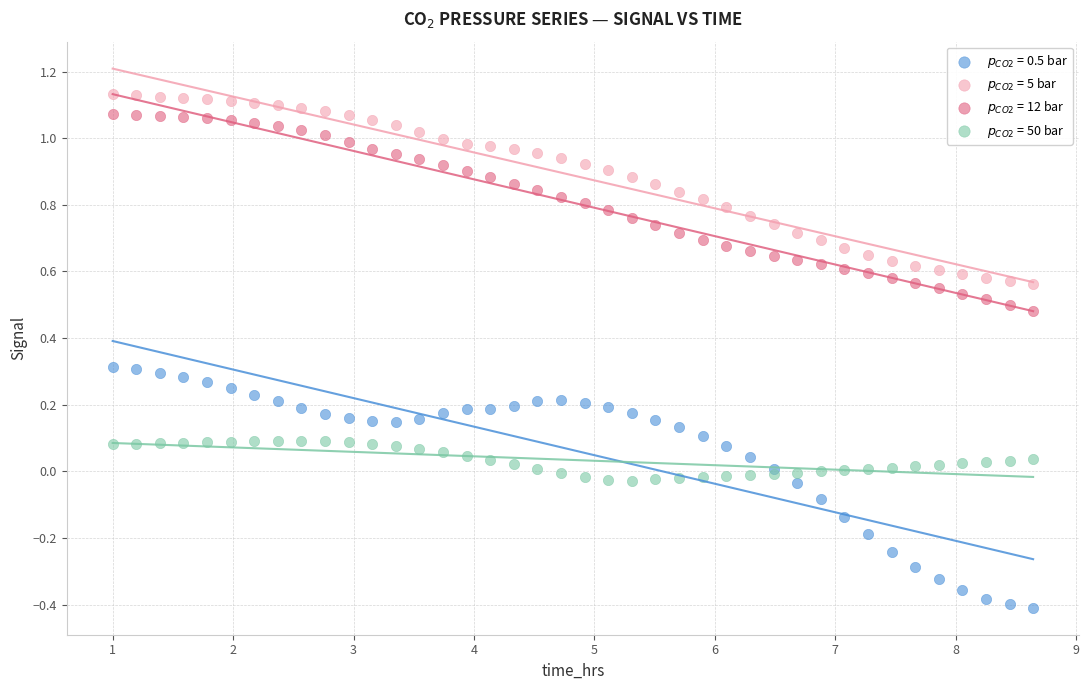

What is the X range (max minus min) for the scatter plot?

7.6